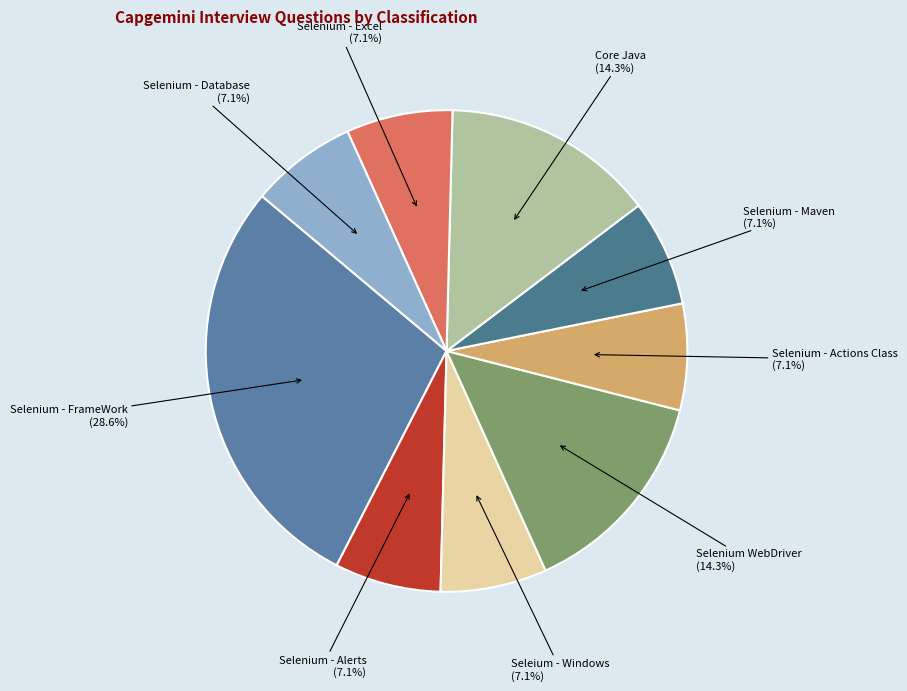

Is there any slice that represents more than half of the pie?

No